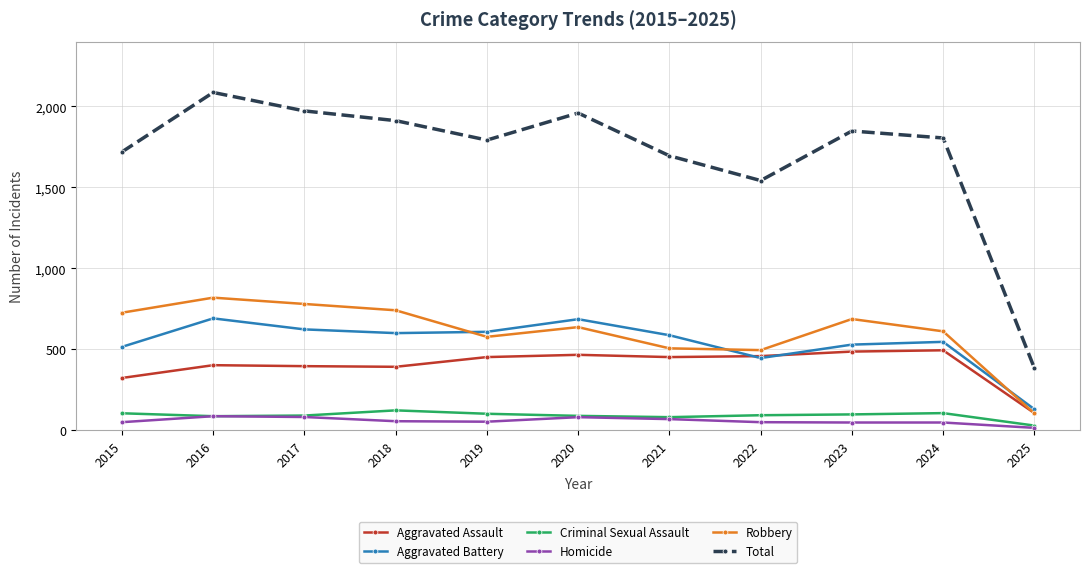

Which series has the widest spread of values?

Total